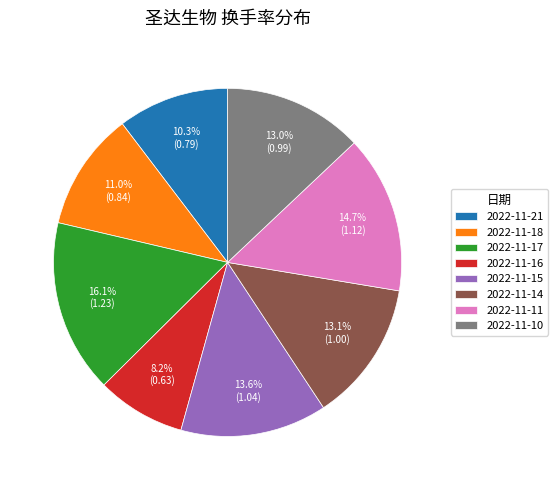

Does any single category account for the majority?

No